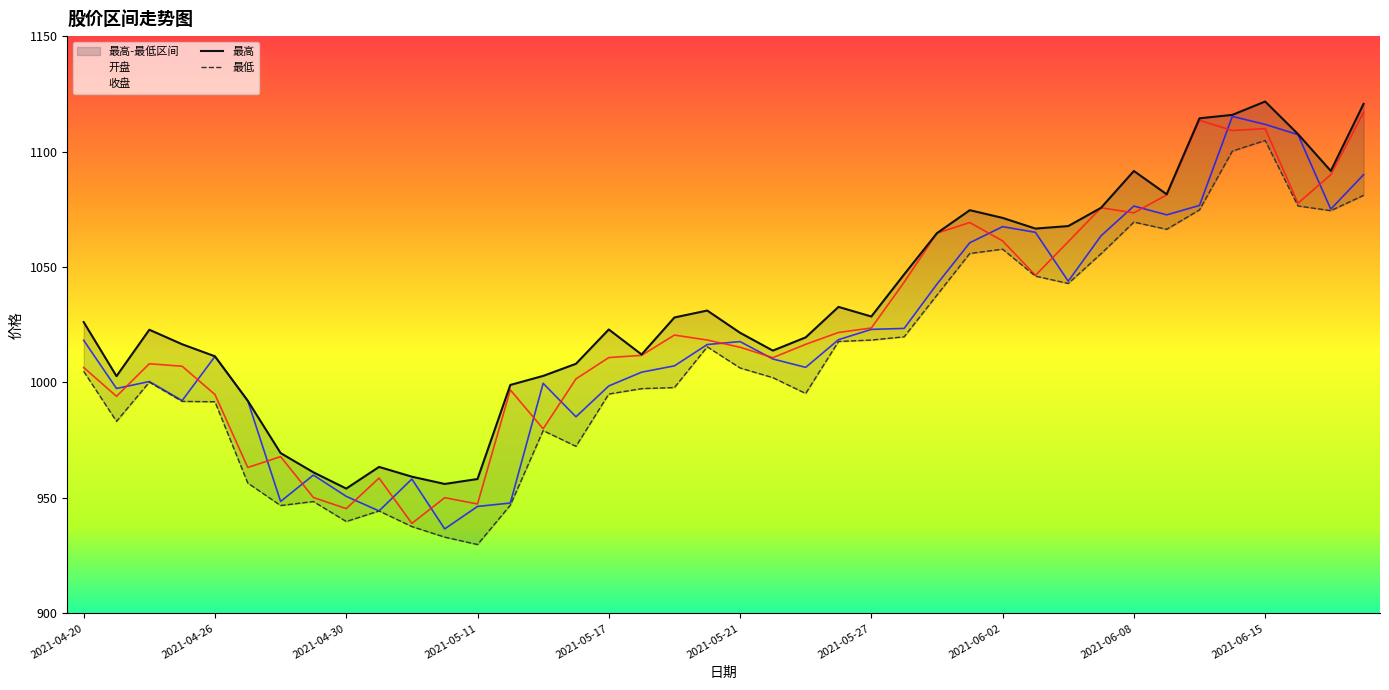

Is this an area chart (filled region under the line)?

No